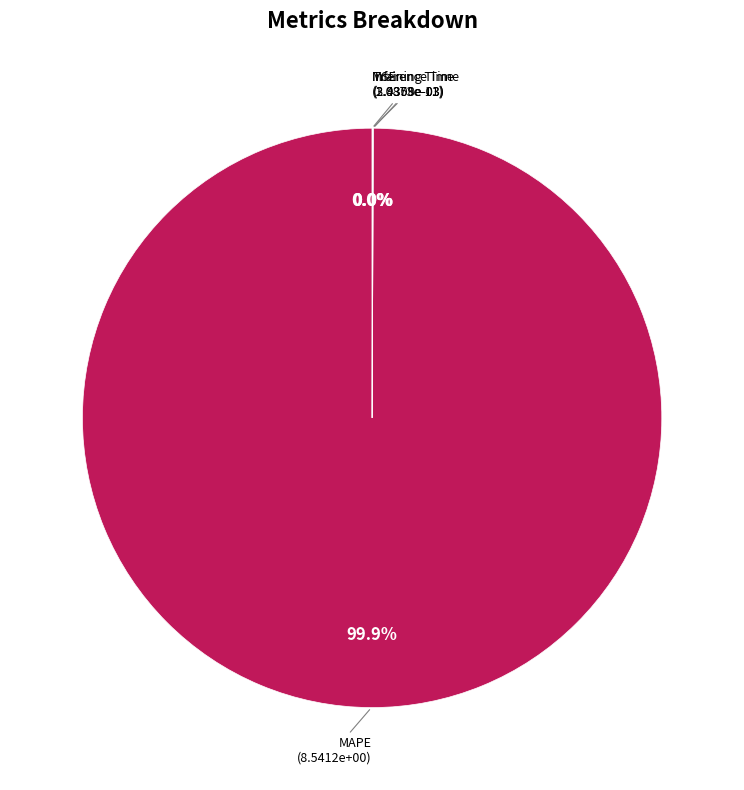

What percentage is the MAPE slice, to the nearest percent?

100%